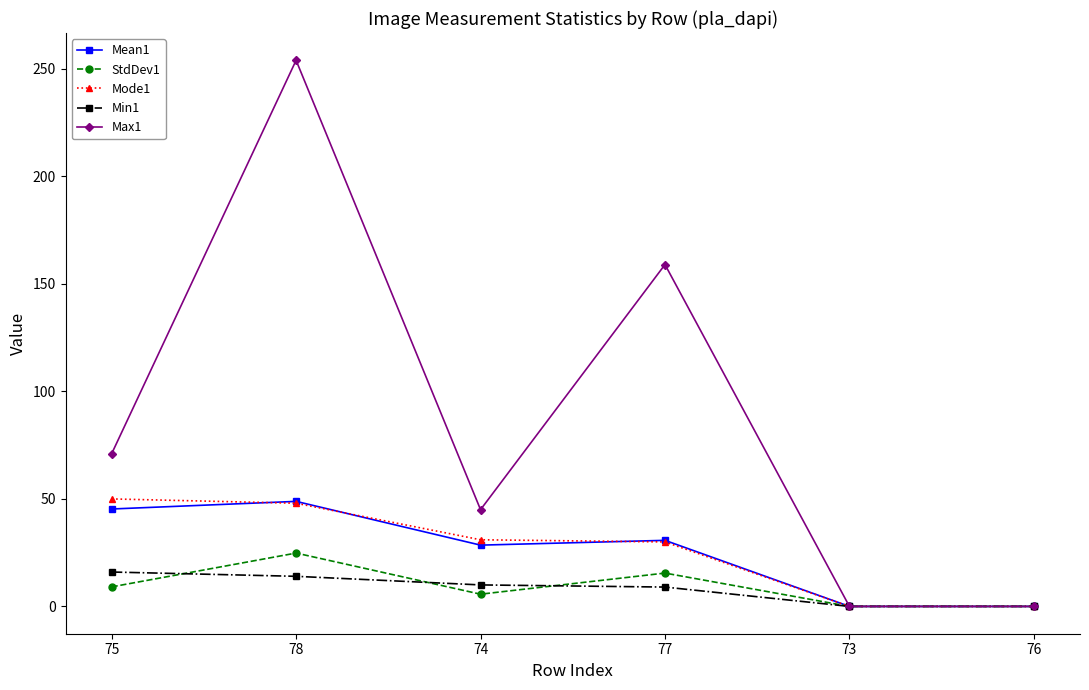

Which series changed the most between 77 and 73?

Max1